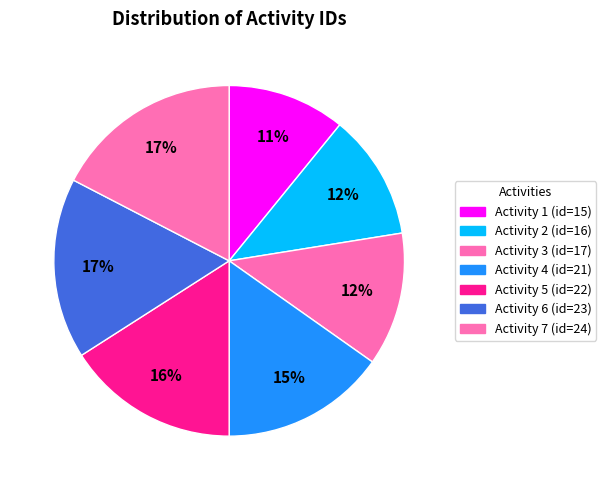

How many segments does this pie chart have?

7